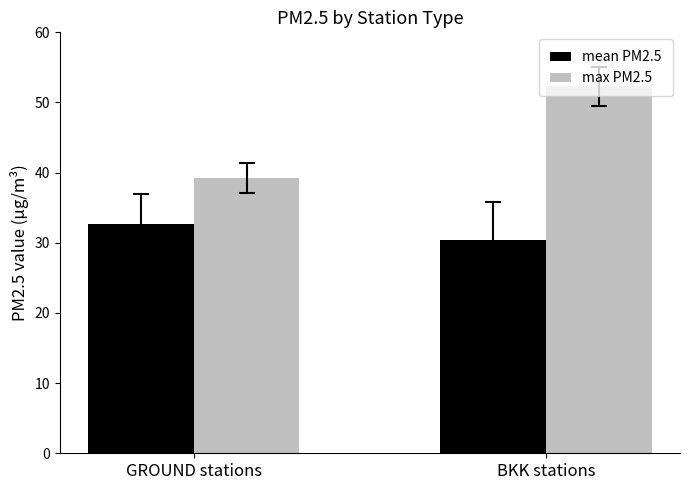

List the labels in order of mean PM2.5 value, largest first.

GROUND stations, BKK stations